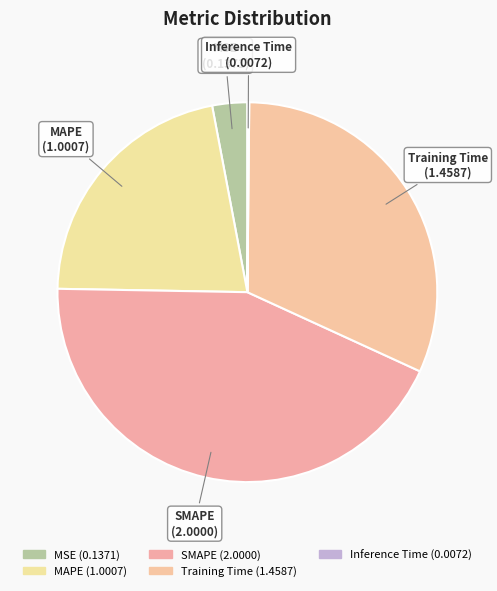

Which category has the biggest portion of the pie?

SMAPE